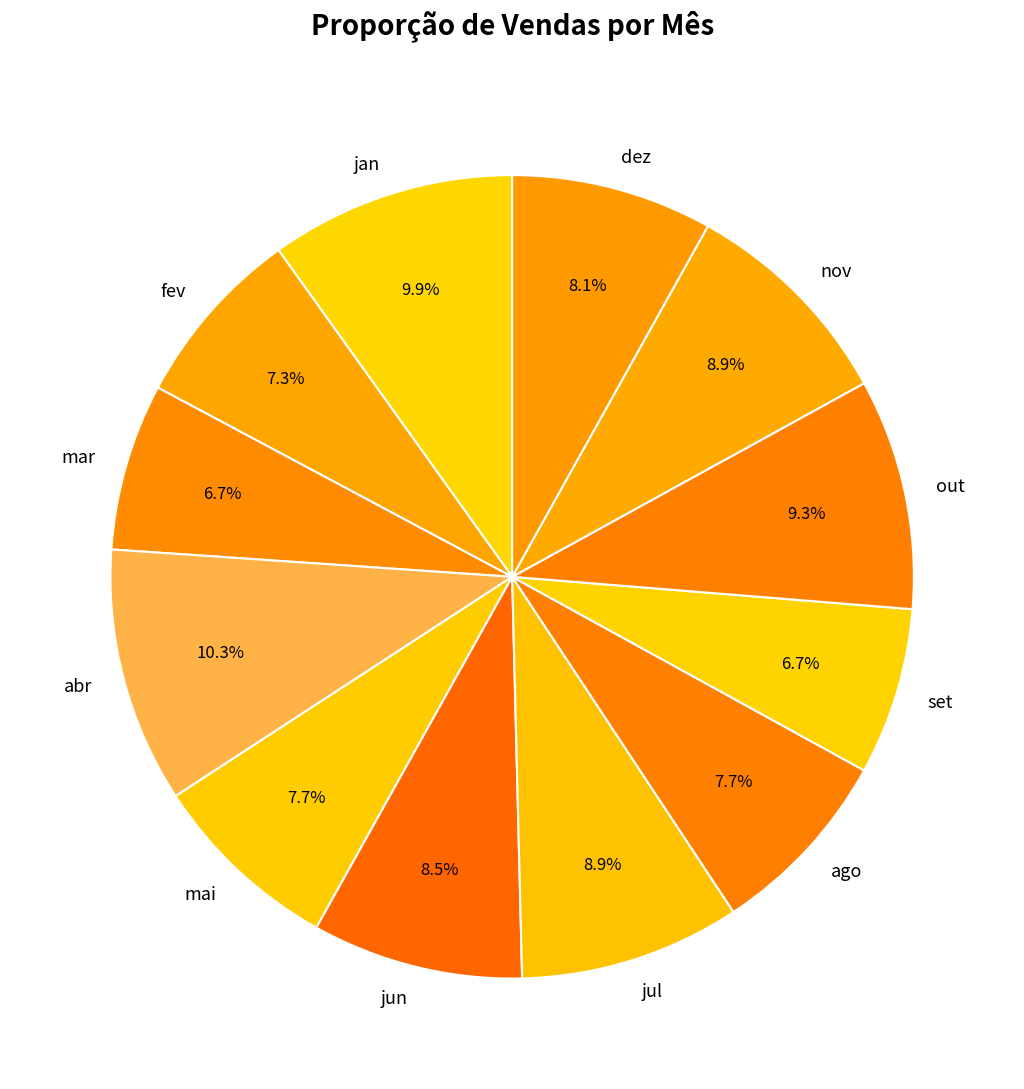

Do fev and jan together represent more than half of the pie?

No